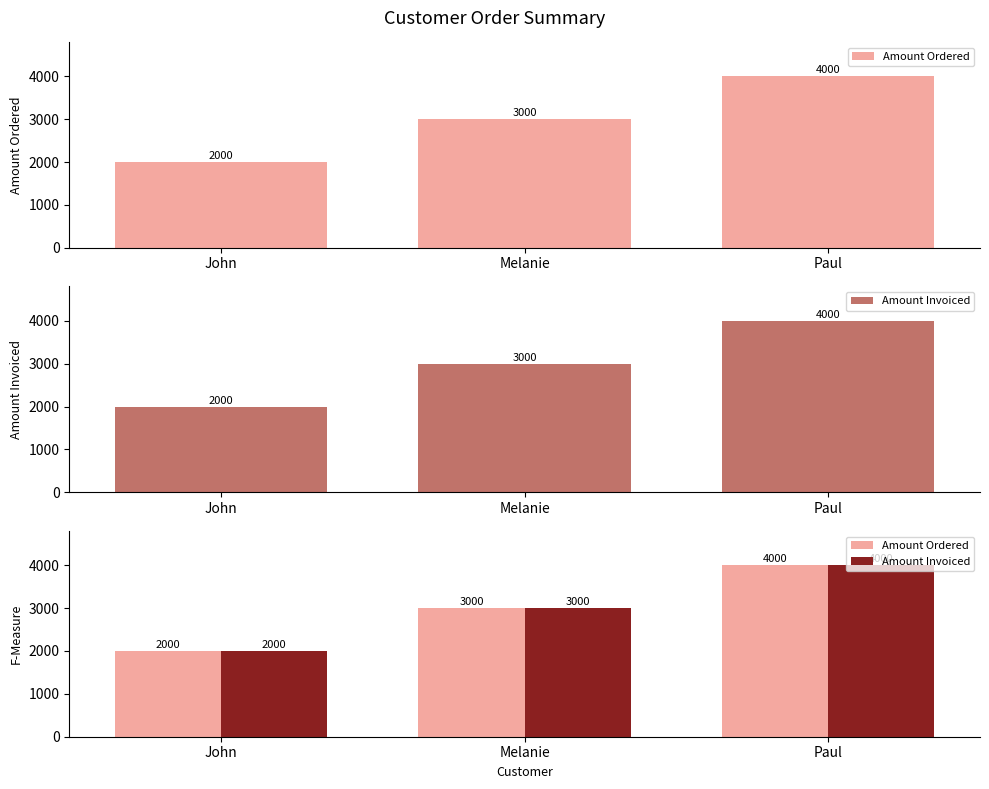

What is the sum of all Amount Ordered values?

9000